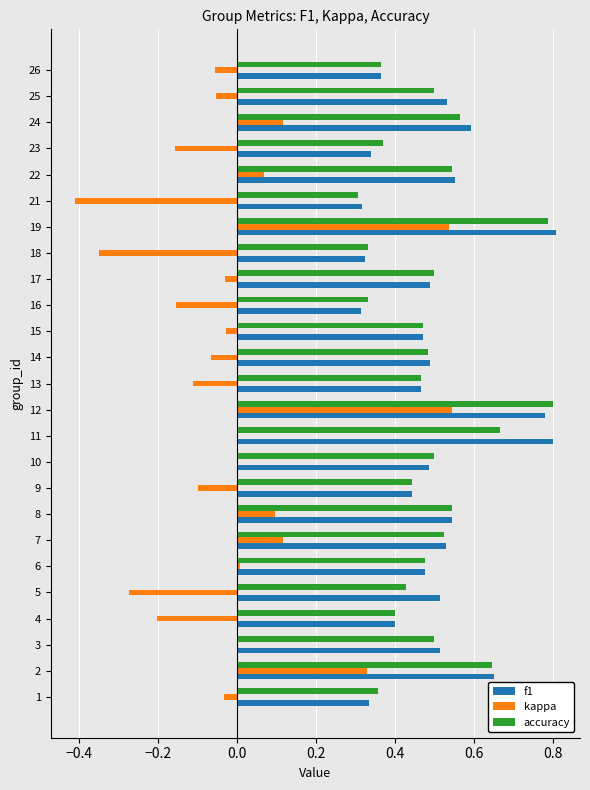

Is the value of kappa at 16 greater than the value of f1 at 16?

No